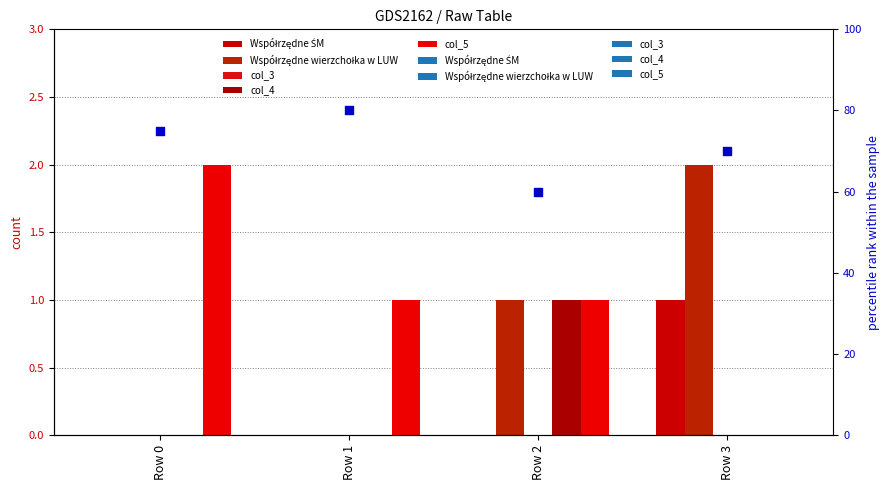

Which series has the largest total across all categories?

percentile rank within the sample